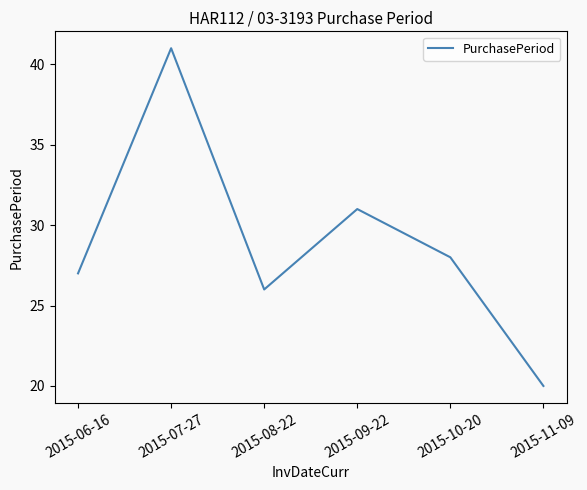

The value at 2015-08-22 is 6. True or false?

False